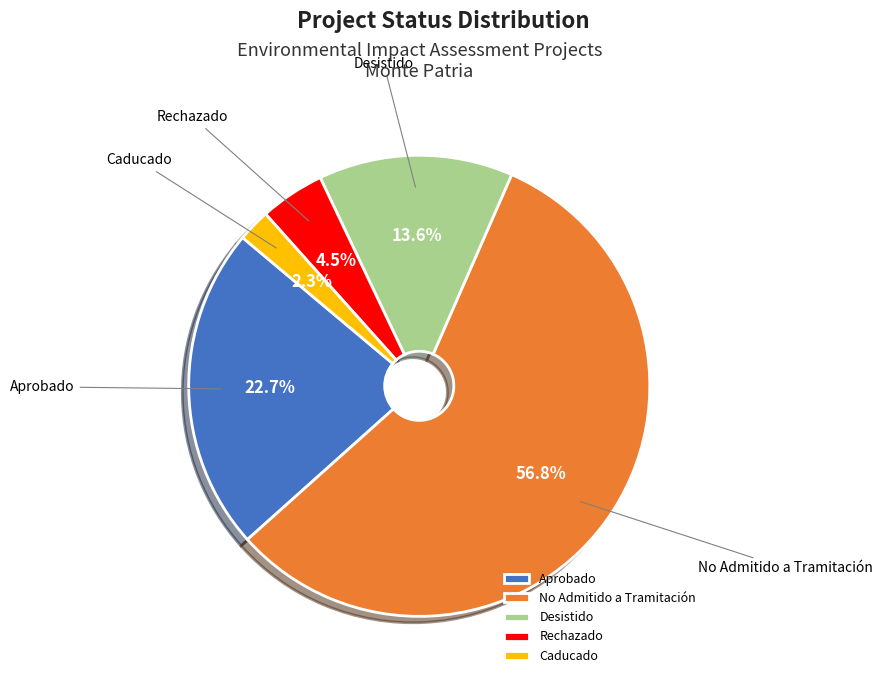

Which slice represents more than half of the pie?

No Admitido a Tramitación